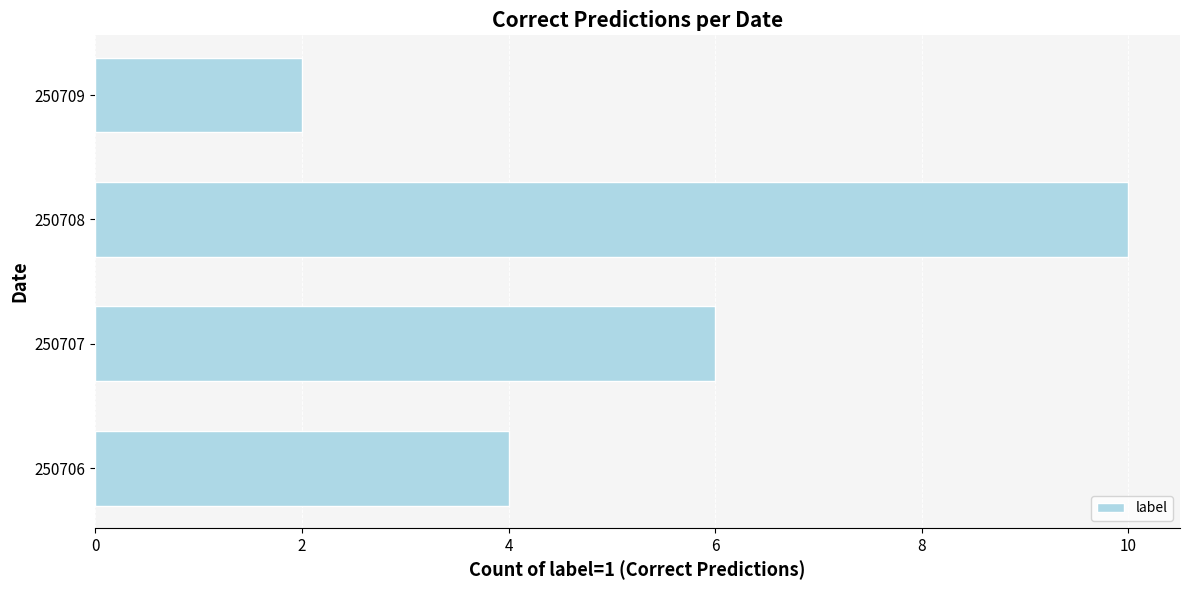

What is the difference between the maximum and second lowest values?

6